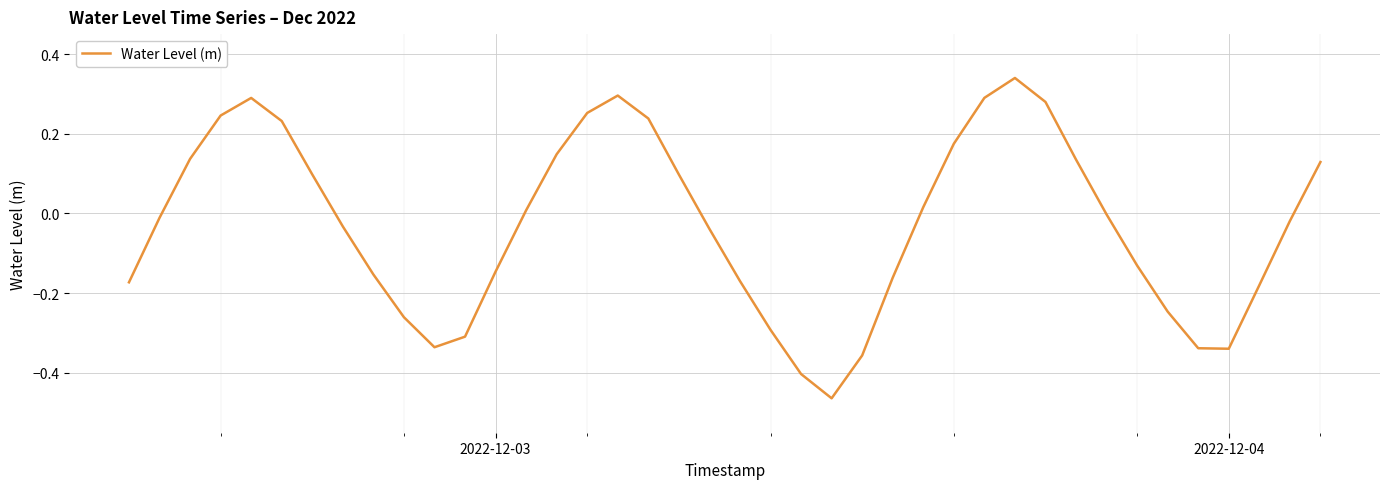

Reading left to right, transcribe all the data shown in this chart.

-0.2	-0.0	0.1	0.2	0.3	0.2	0.1	-0.0	-0.2	-0.3	-0.3	-0.3	-0.1	0.0	0.1	0.3	0.3	0.2	0.1	-0.0	-0.2	-0.3	-0.4	-0.5	-0.4	-0.2	0.0	0.2	0.3	0.3	0.3	0.1	-0.0	-0.1	-0.2	-0.3	-0.3	-0.2	-0.0	0.1